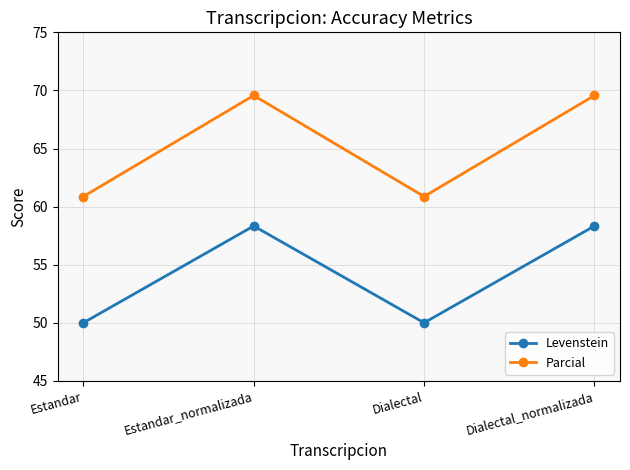

Where is the first local maximum for Levenstein?

Estandar_normalizada